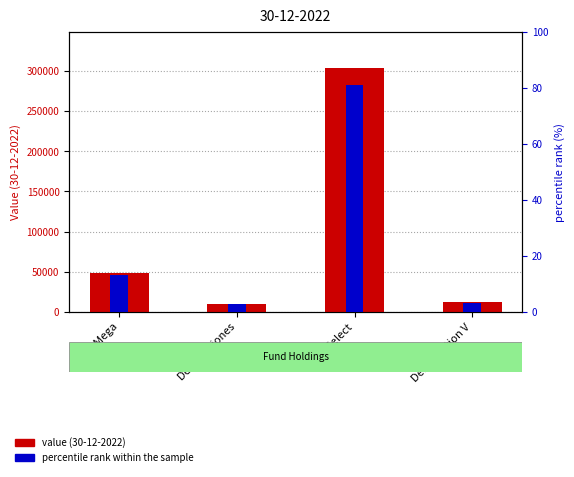

Between Delta gestion V and Delta Select, which is larger?

Delta Select